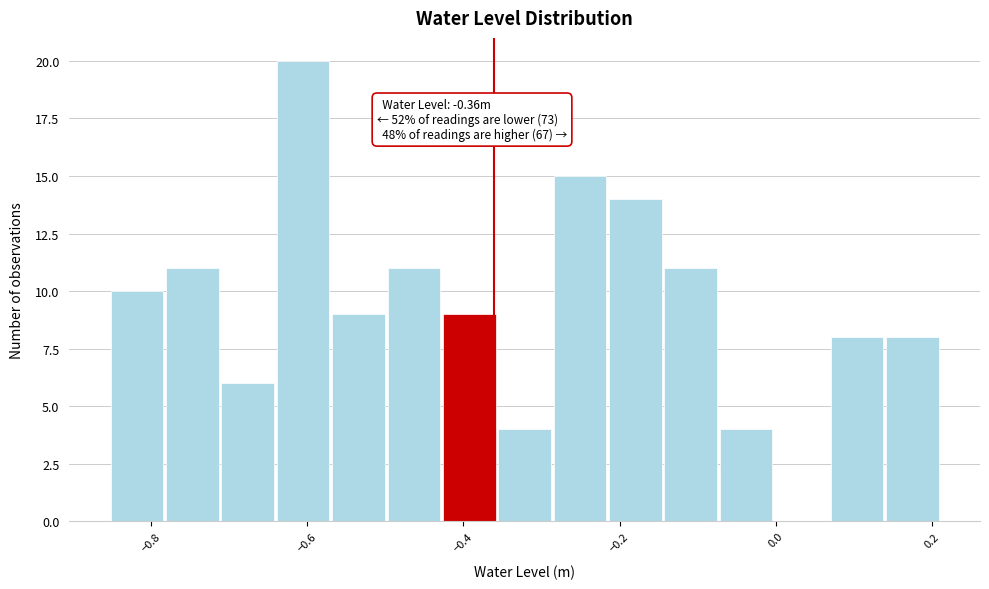

Read against the x-axis, roughly where is the centre of the tallest bar?

-0.60